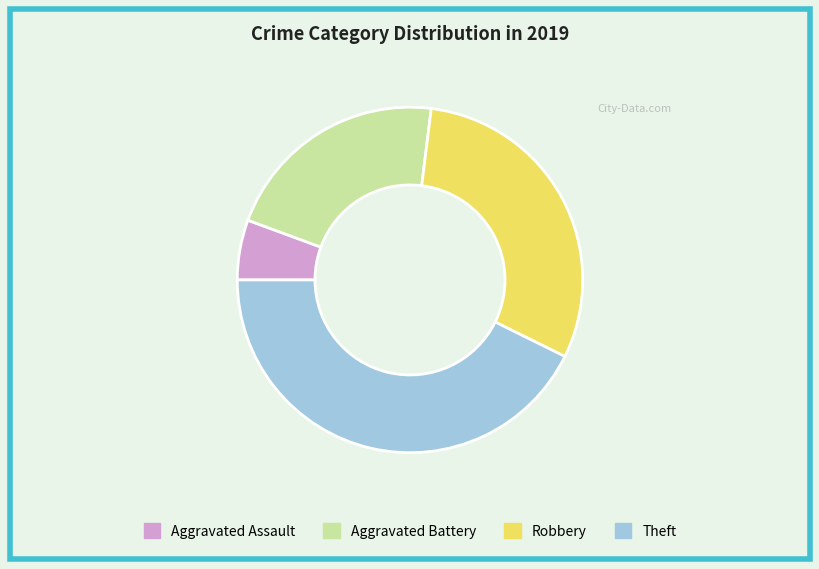

Approximately how many times larger is the value at Robbery compared to Aggravated Assault?

5.4